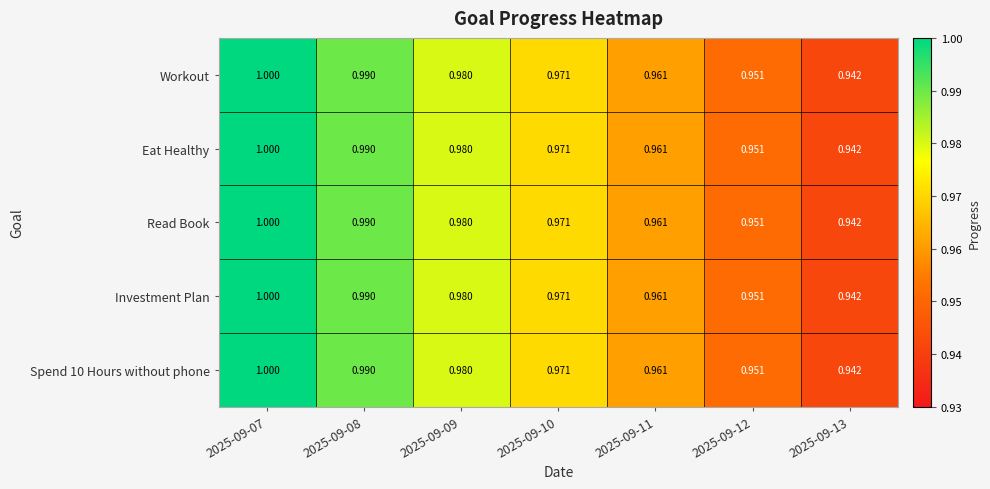

At which category is the sum across all series the highest?

2025-09-07